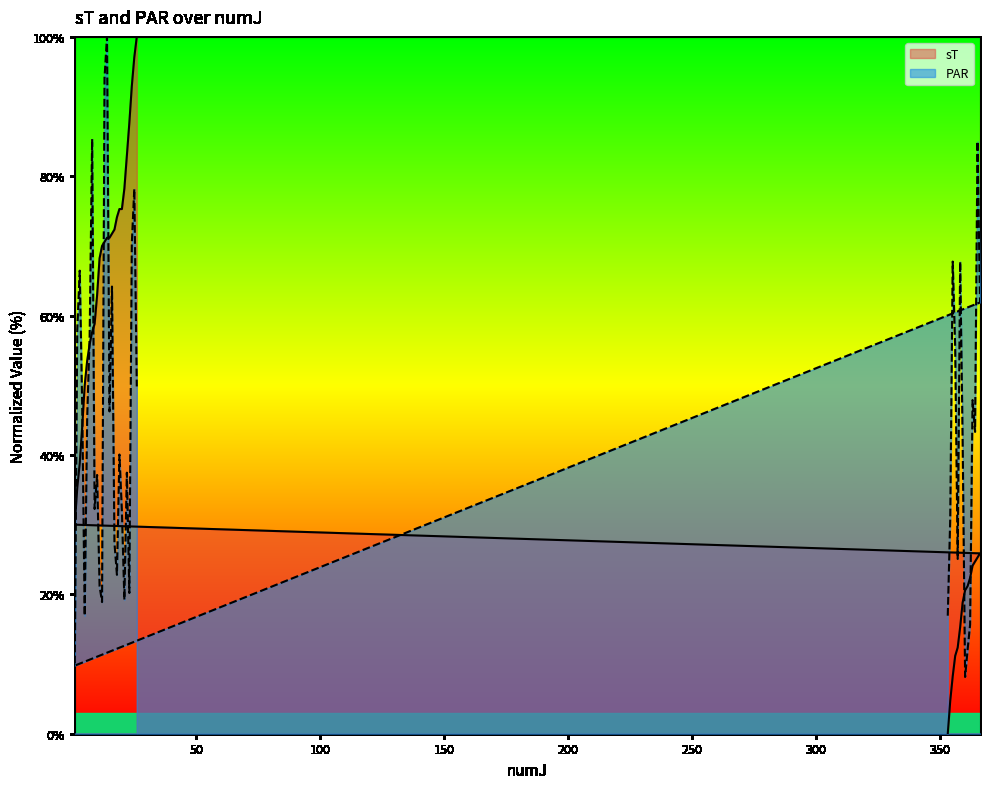

At 25, list the series in order from largest to smallest.

sT, PAR